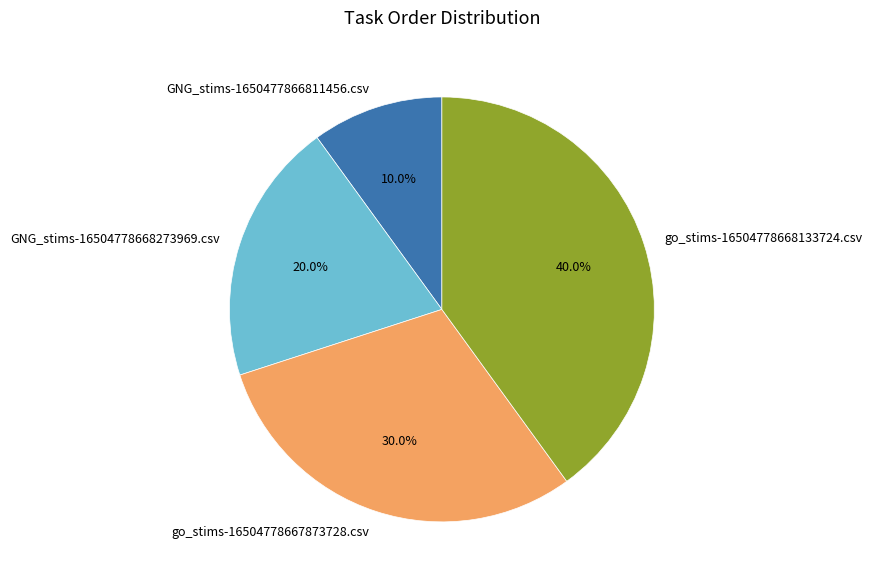

To the nearest percent, what percentage of the pie is go_stims-16504778668133724.csv?

40%